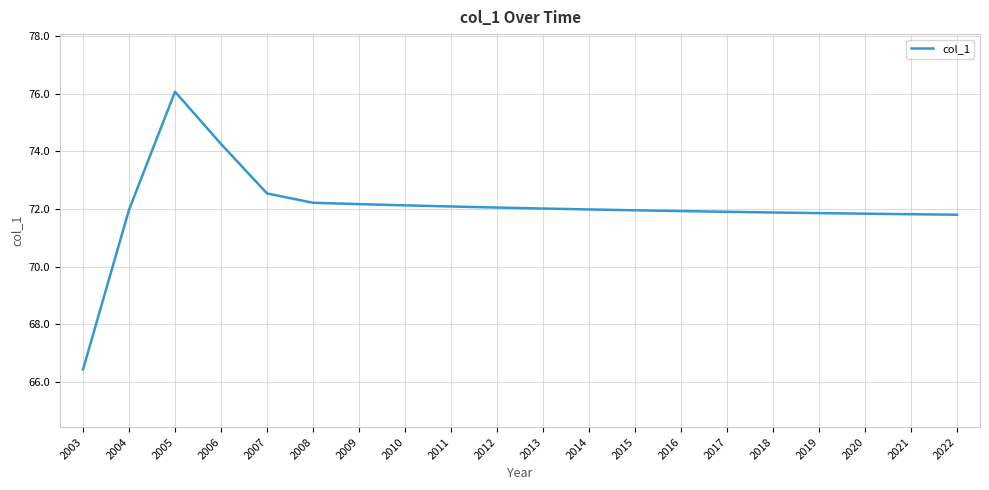

What is the difference between the maximum and minimum values?

9.6